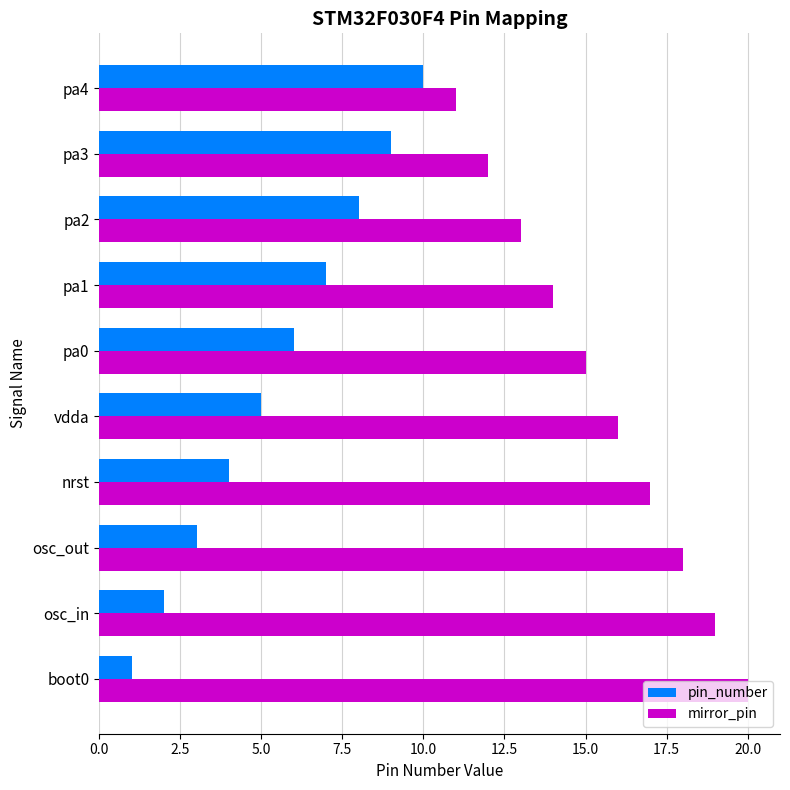

At which label does mirror_pin reach its peak?

boot0